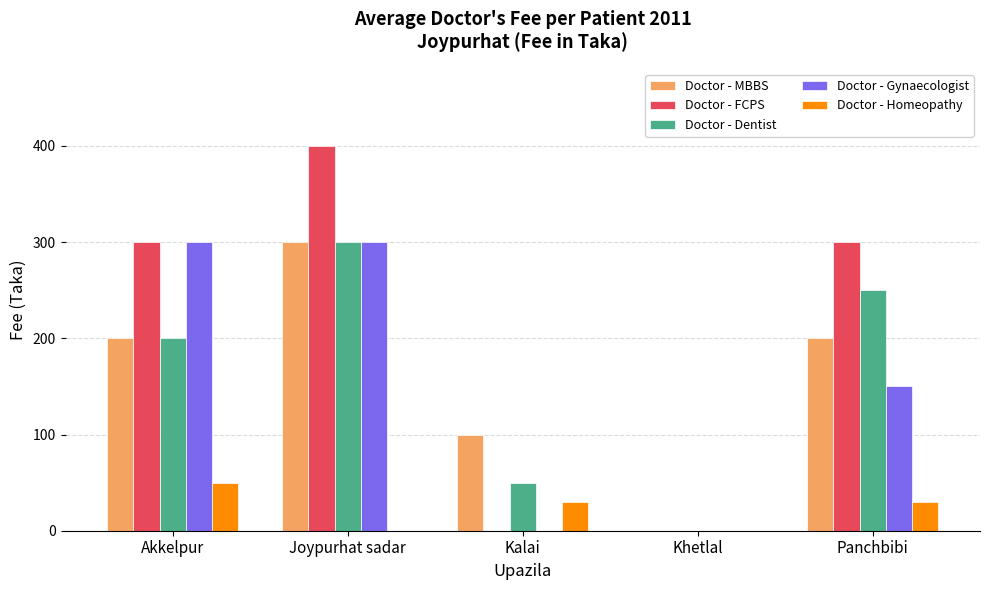

How many data points does each series have?

5